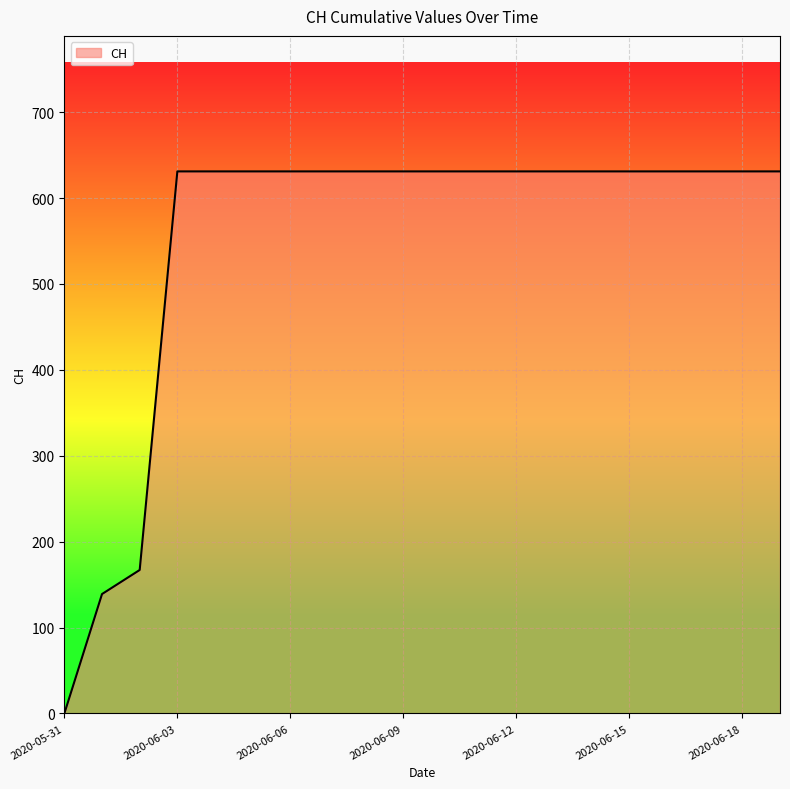

What is the greatest value displayed?

631